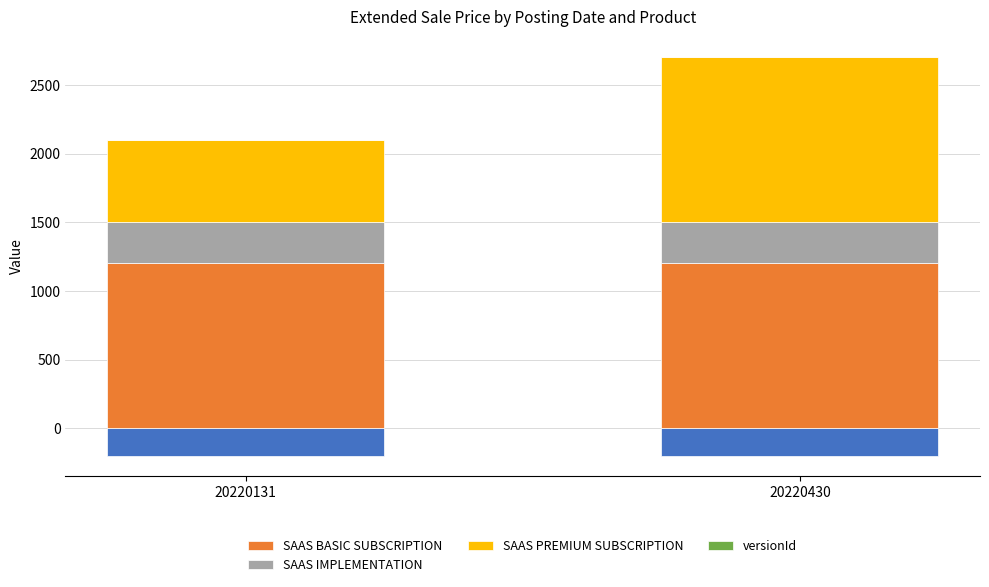

Reading left to right, transcribe all the data shown in this chart.

SAAS BASIC SUBSCRIPTION: 20220131=1200	20220430=1200
SAAS IMPLEMENTATION: 20220131=300	20220430=300
SAAS PREMIUM SUBSCRIPTION: 20220131=600	20220430=1200
versionId: 20220131=1	20220430=6